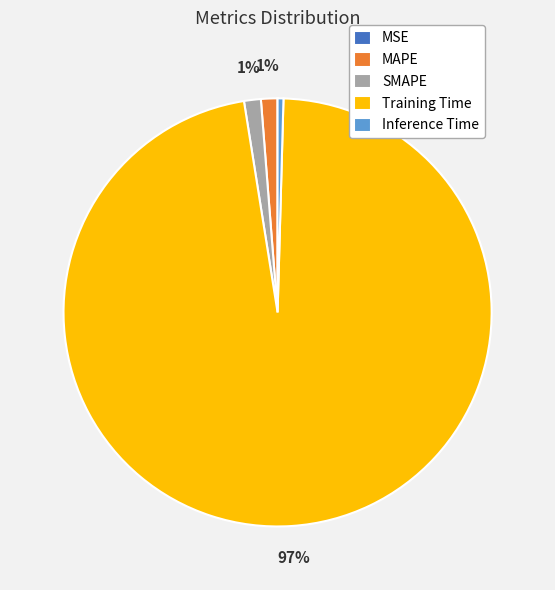

What is the largest slice in the pie chart?

Training Time